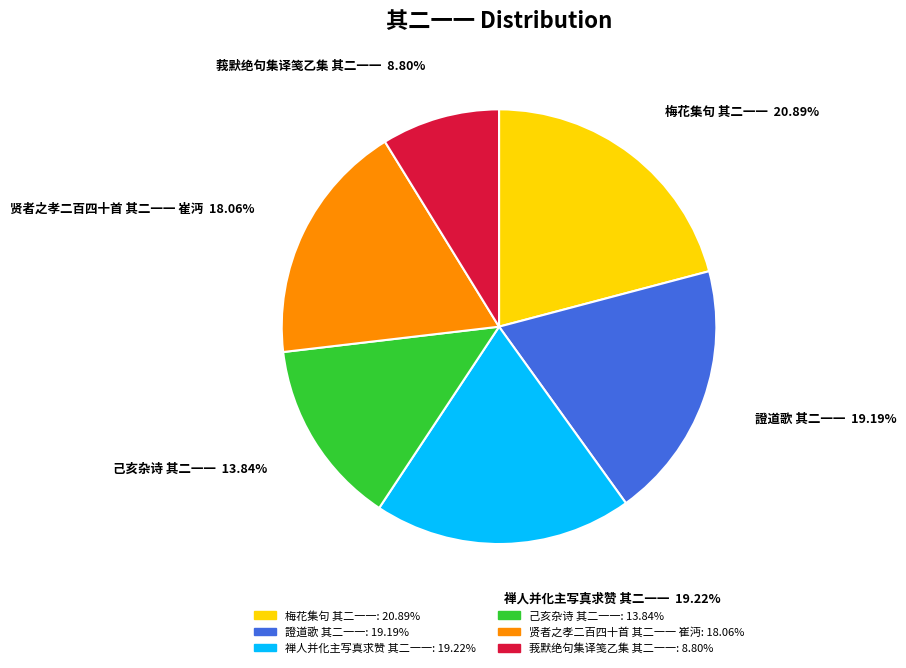

To the nearest percent, what percentage of the pie is 己亥杂诗 其二一一?

14%